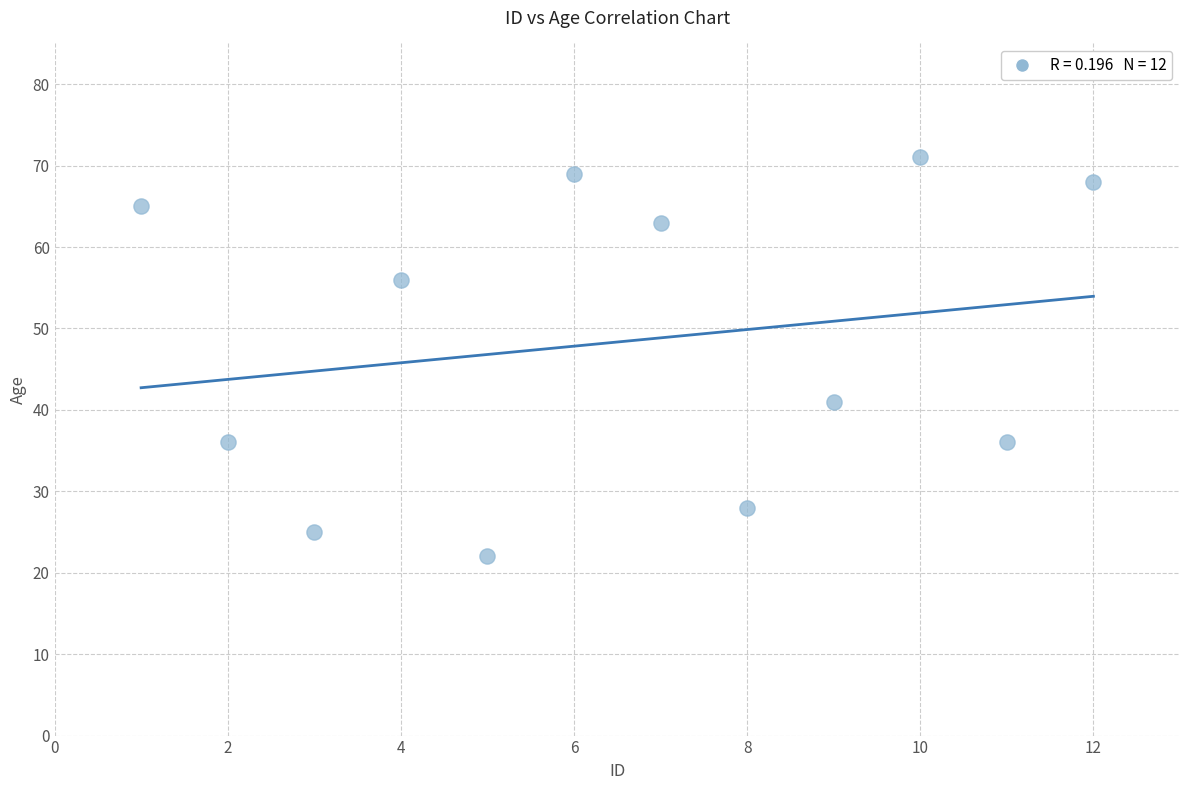

What Y value in the scatter plot is closest to 46?

41